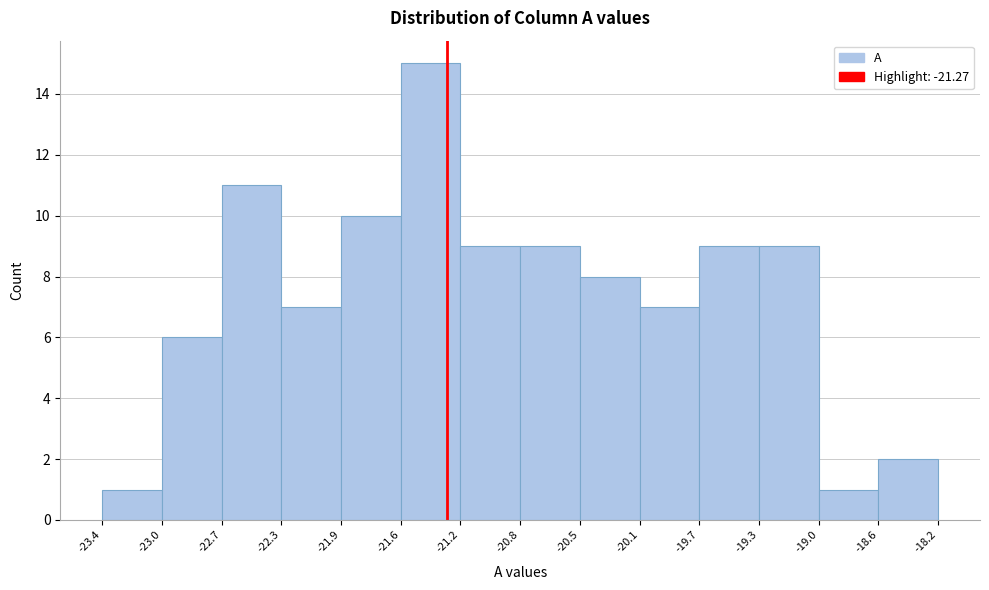

Reading left to right, transcribe this chart: for each bar, give the range it covers on the x-axis and its height. The values are not printed on the chart, so give them approximately, as read against the axis.

-23.4 to -23.0: 1
-23.0 to -22.7: 6
-22.7 to -22.3: 11
-22.3 to -21.9: 7
-21.9 to -21.6: 10
-21.6 to -21.2: 15
-21.2 to -20.8: 9
-20.8 to -20.5: 9
-20.5 to -20.1: 8
-20.1 to -19.7: 7
-19.7 to -19.3: 9
-19.3 to -19.0: 9
-19.0 to -18.6: 1
-18.6 to -18.2: 2